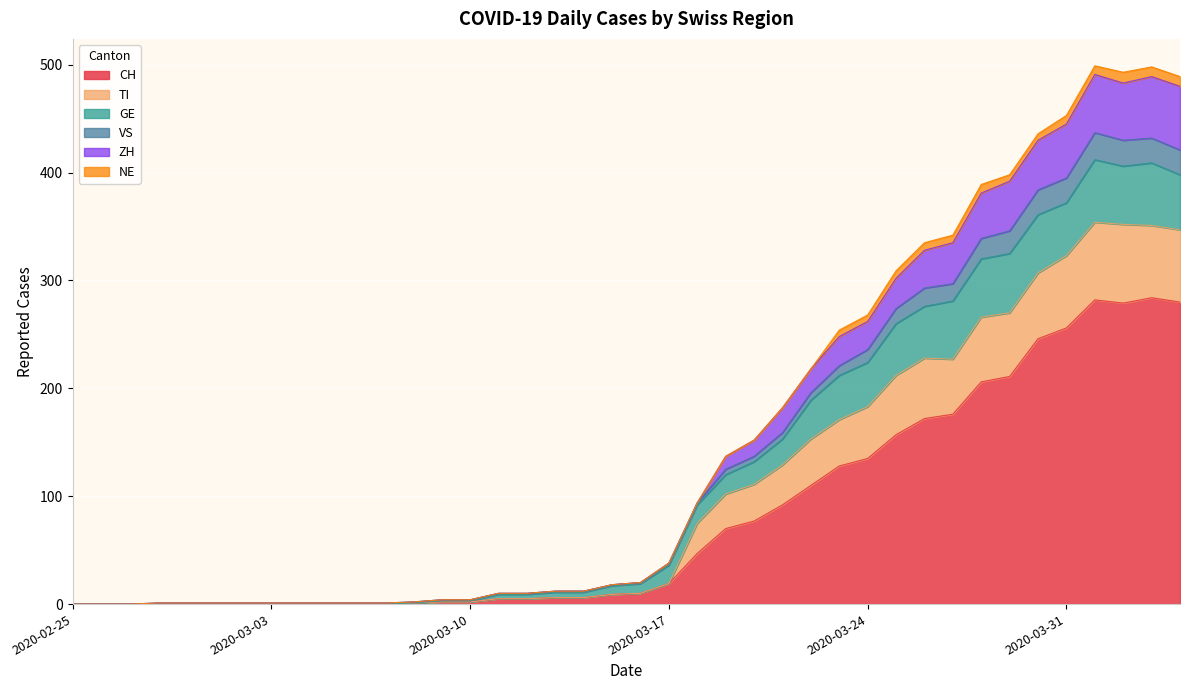

List the labels in order of TI value, largest first.

2020-04-01, 2020-04-03, 2020-04-02, 2020-04-04, 2020-03-31, 2020-03-30, 2020-03-29, 2020-03-28, 2020-03-27, 2020-03-26, 2020-03-25, 2020-03-24, 2020-03-23, 2020-03-22, 2020-03-21, 2020-03-20, 2020-03-19, 2020-03-18, 2020-03-17, 2020-03-16, 2020-03-15, 2020-03-13, 2020-03-14, 2020-03-11, 2020-03-12, 2020-03-09, 2020-03-10, 2020-03-08, 2020-02-25, 2020-02-26, 2020-02-27, 2020-02-28, 2020-02-29, 2020-03-01, 2020-03-02, 2020-03-03, 2020-03-04, 2020-03-05, 2020-03-06, 2020-03-07